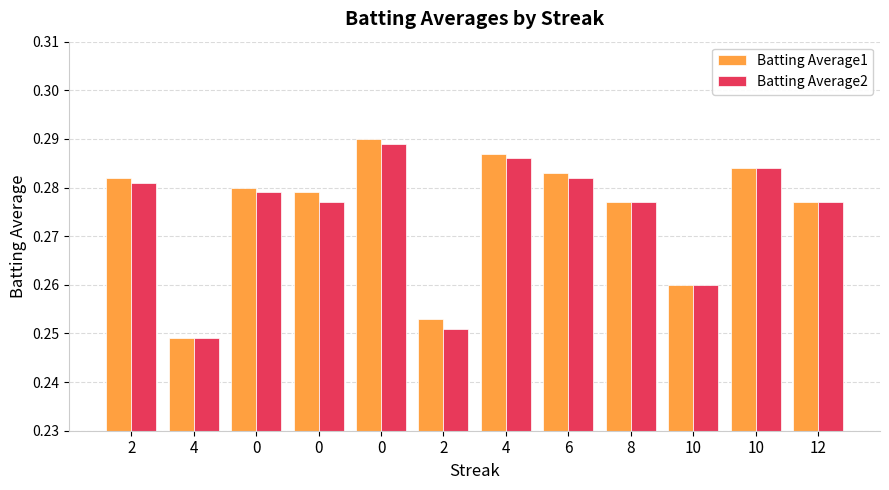

Between 4 and 0, which series saw the biggest shift?

Batting Average1